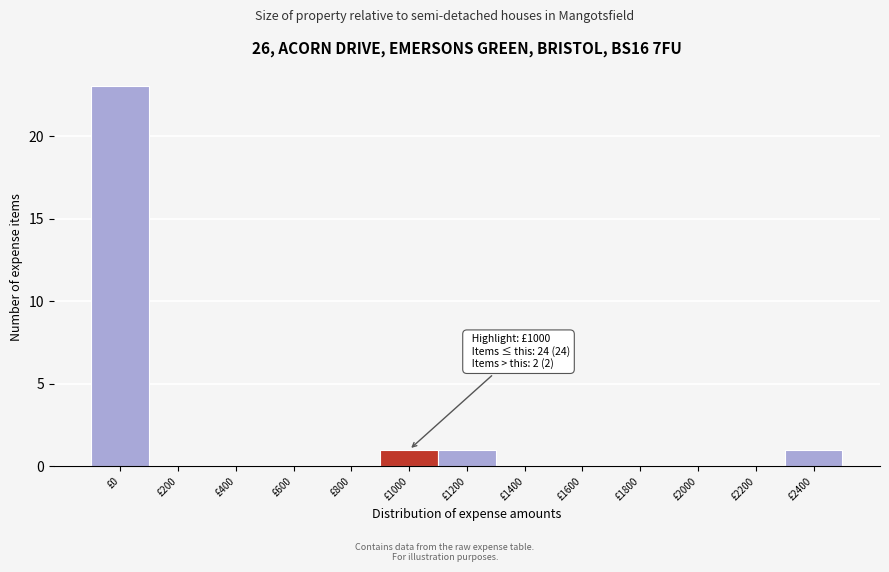

Reading right to left, extract all data points from this chart.

£2400=1	£2200=0	£2000=0	£1800=0	£1600=0	£1400=0	£1200=1	£1000=1	£800=0	£600=0	£400=0	£200=0	£0=23